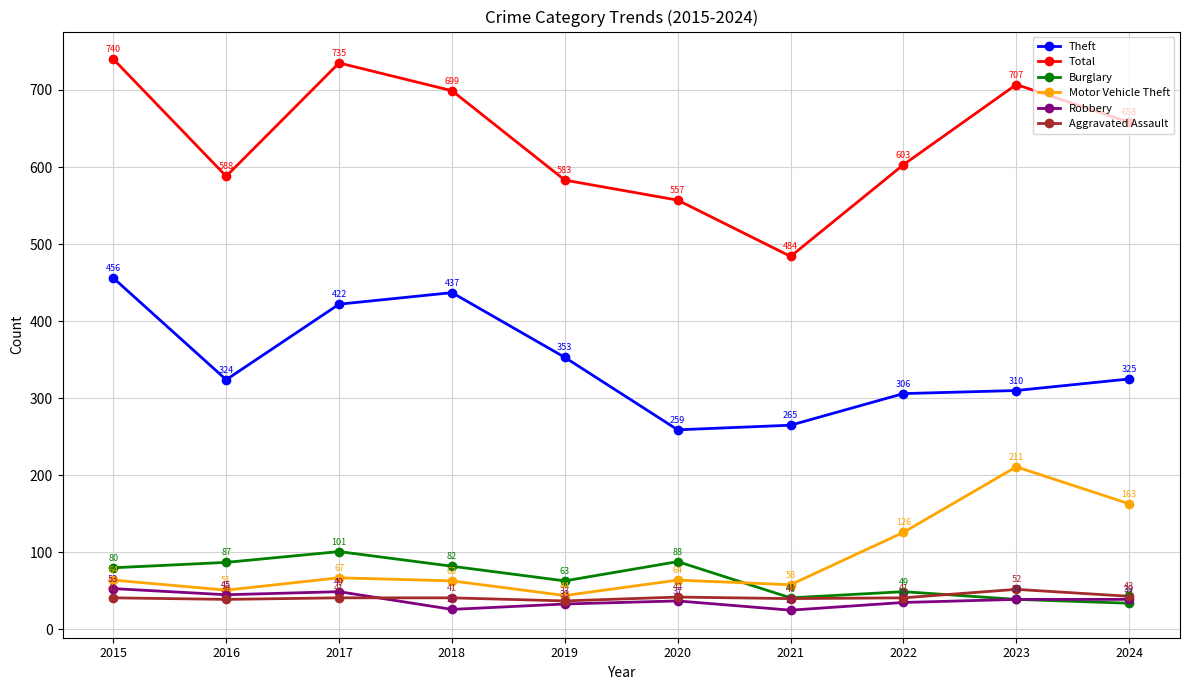

Reading right to left, list all the values displayed in this chart.

Theft: 2024=325	2023=310	2022=306	2021=265	2020=259	2019=353	2018=437	2017=422	2016=324	2015=456
Total: 2024=658	2023=707	2022=603	2021=484	2020=557	2019=583	2018=699	2017=735	2016=588	2015=740
Burglary: 2024=34	2023=39	2022=49	2021=41	2020=88	2019=63	2018=82	2017=101	2016=87	2015=80
Motor Vehicle Theft: 2024=163	2023=211	2022=126	2021=58	2020=64	2019=44	2018=63	2017=67	2016=51	2015=64
Robbery: 2024=39	2023=39	2022=35	2021=25	2020=37	2019=33	2018=26	2017=49	2016=45	2015=53
Aggravated Assault: 2024=43	2023=52	2022=41	2021=40	2020=42	2019=37	2018=41	2017=41	2016=39	2015=41